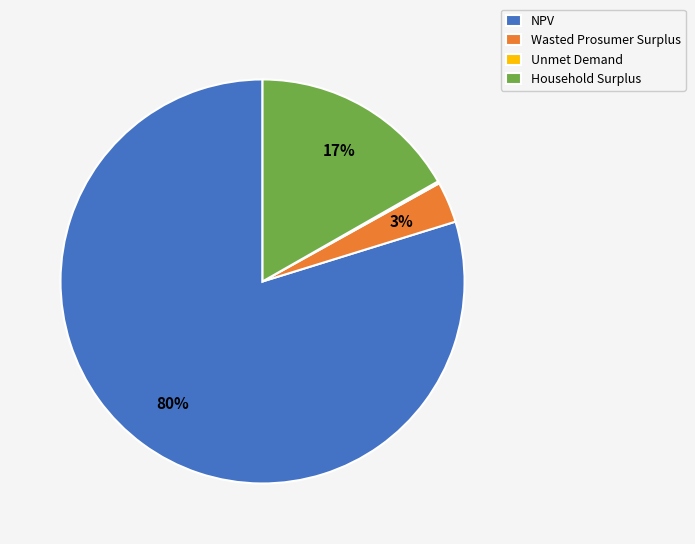

What percentage is the Household Surplus slice, to the nearest percent?

17%